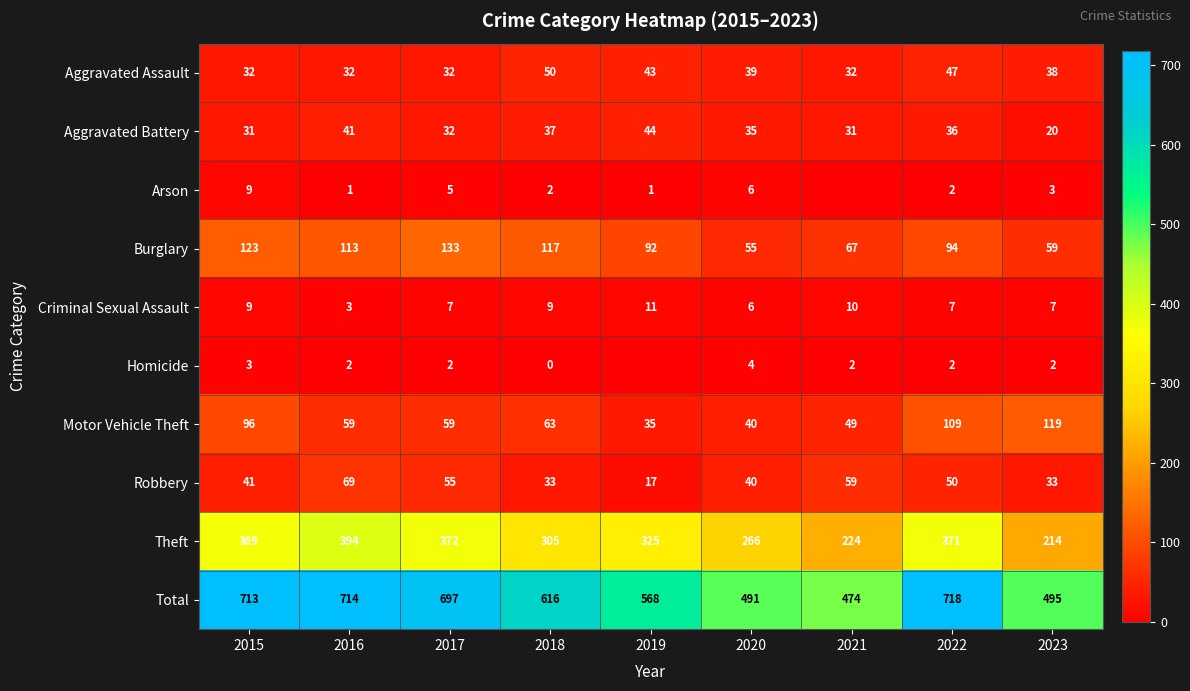

True or false: Homicide has a value of 5 at 2015.

False